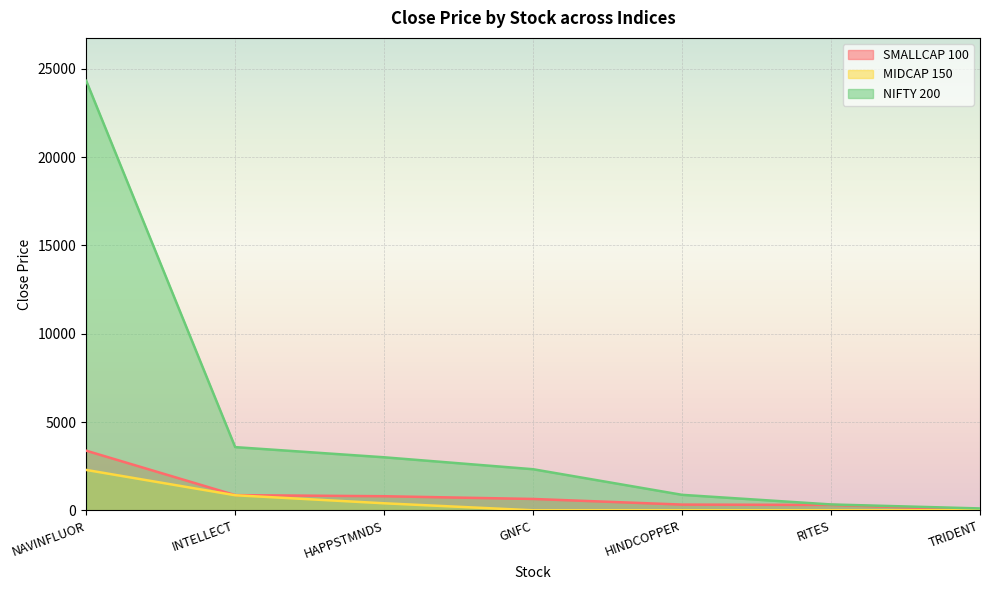

Reading right to left, extract all data points from this chart.

SMALLCAP 100: 35.1	302.9	323.0	641.6	796.2	858.8	3375.7
MIDCAP 150: 0.0	0.0	0.0	0.0	396.7	851.3	2285.7
NIFTY 200: 104.7	330.4	875.1	2325.7	3002.0	3577.8	24325.2